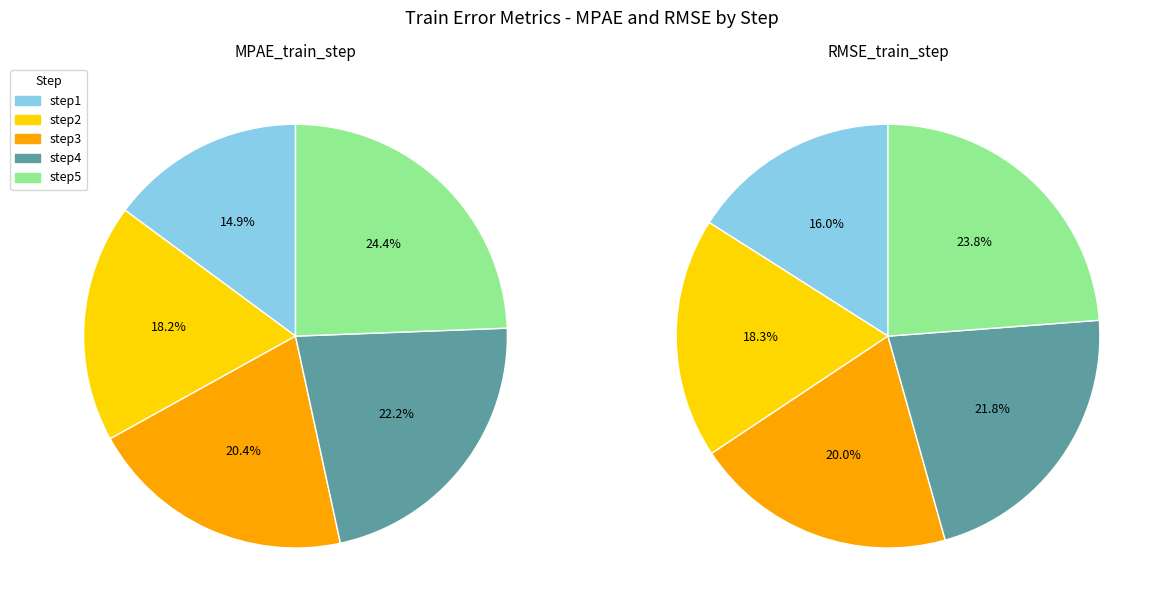

To the nearest percent, what is the combined percentage of step2 and step1?

34%